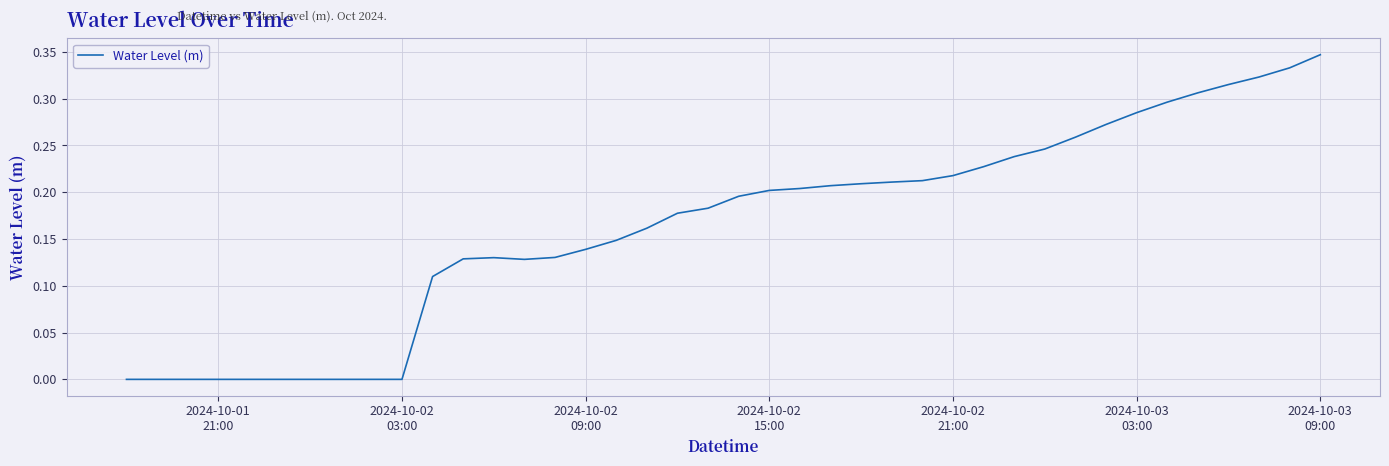

Does the chart display data point markers on the line(s)?

No